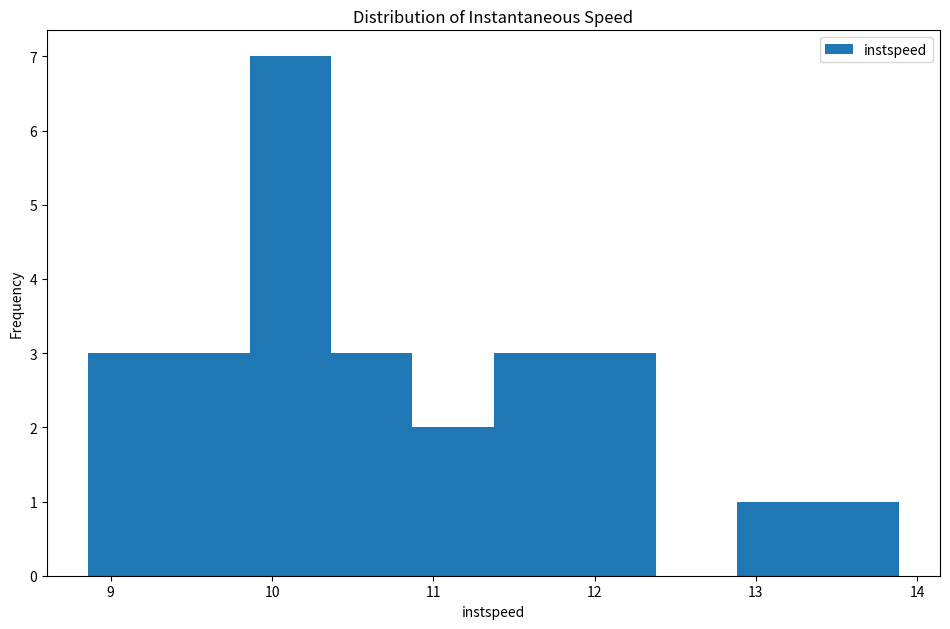

Which range on the x-axis has the tallest bar?

9.9 to 10.4